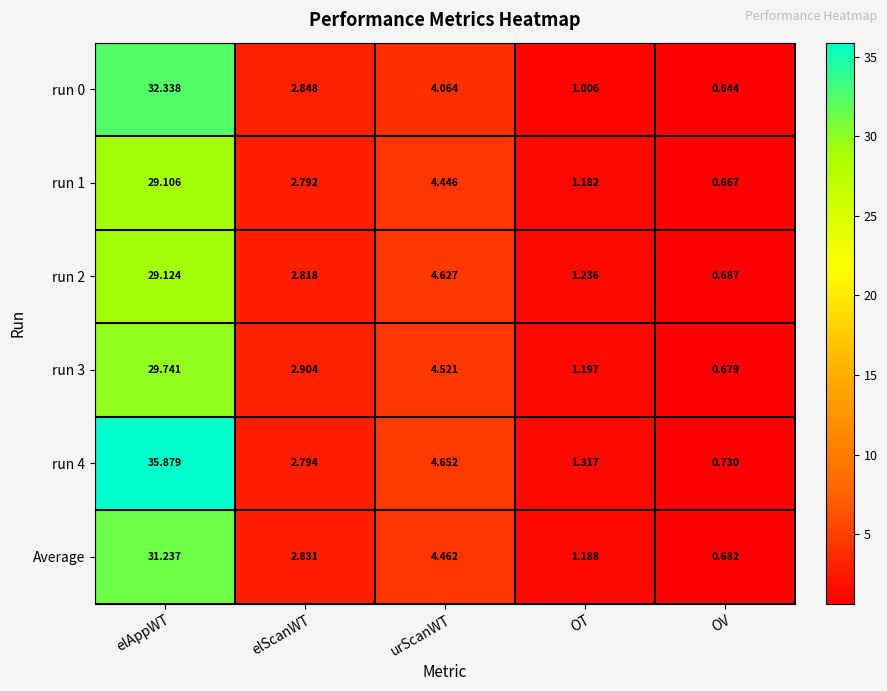

Which series has the largest range (max minus min)?

run 4